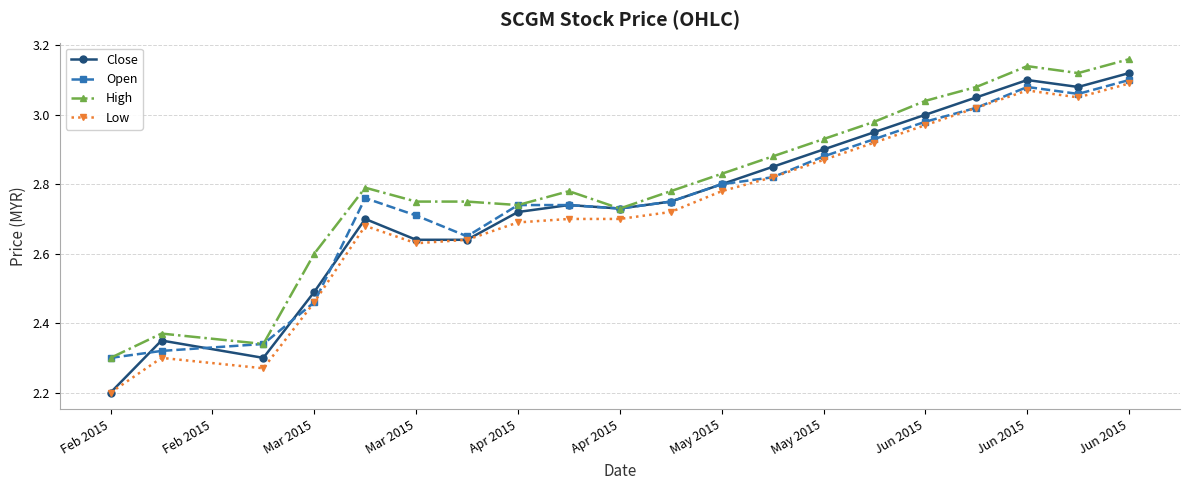

What is the lowest value of the Low series?

2.2